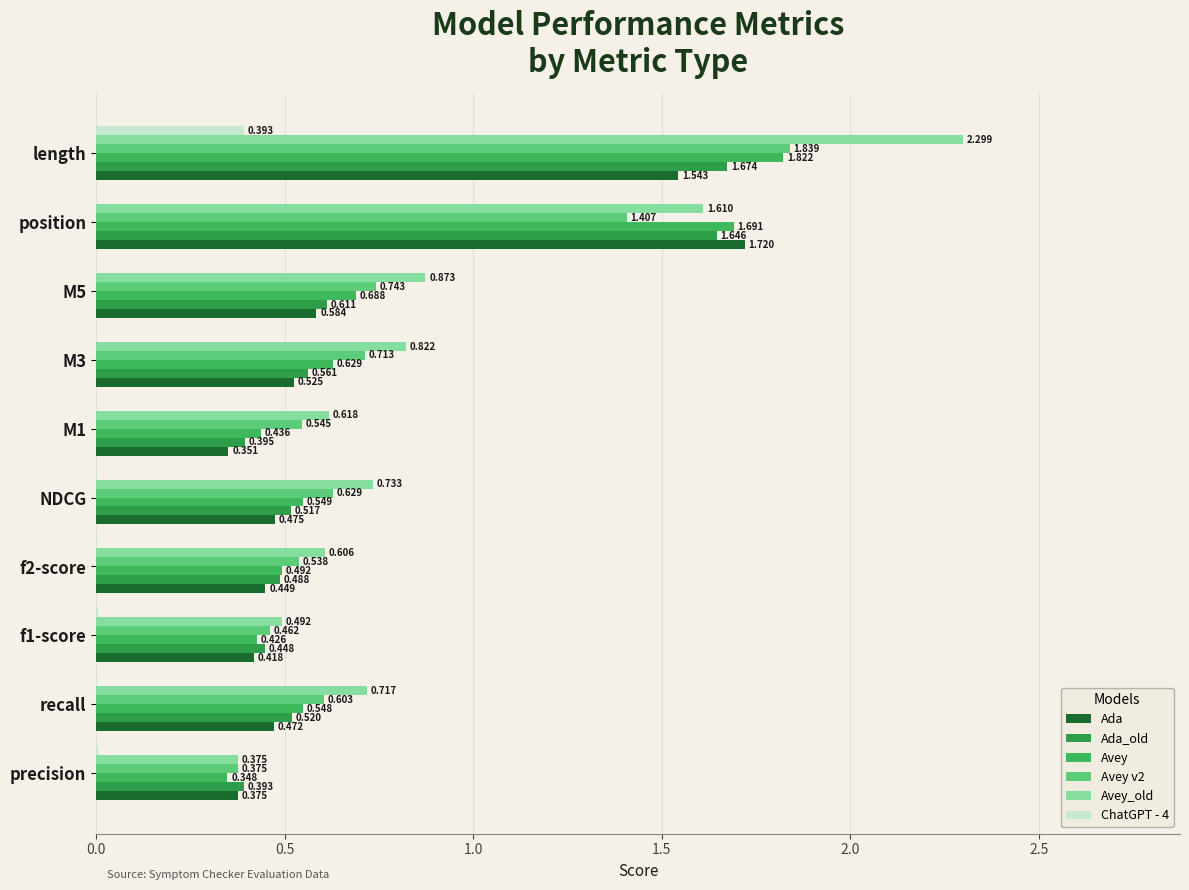

How many positive values does the ChatGPT - 4 series have?

6